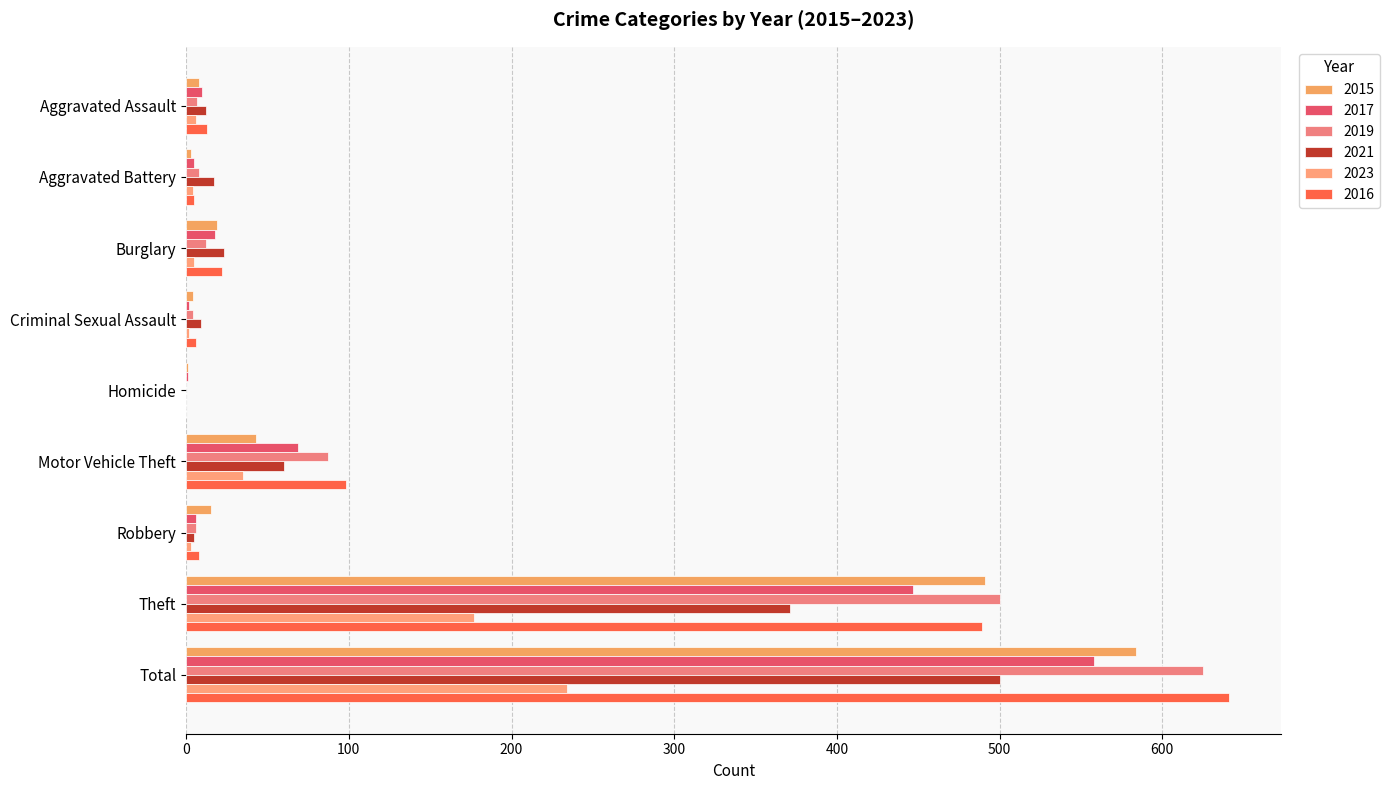

Which series has the largest total across all categories?

2016